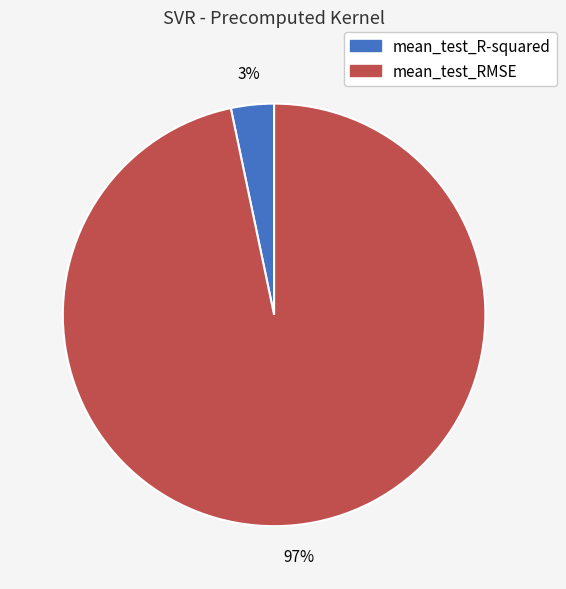

Which slice is the largest?

mean_test_RMSE